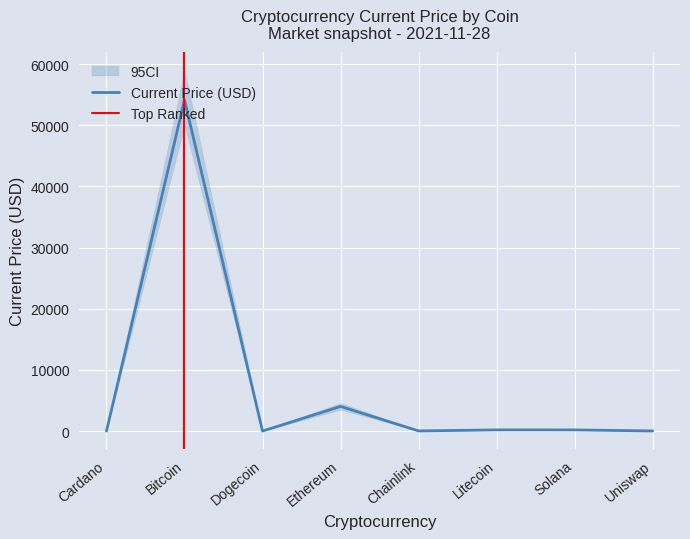

Which category has the lowest value across all series?

Dogecoin